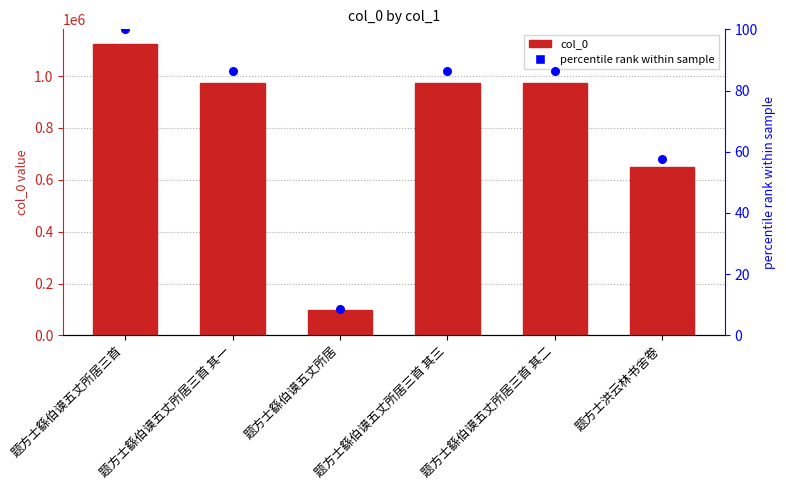

At how many categories does at least one series exceed 779499?

4